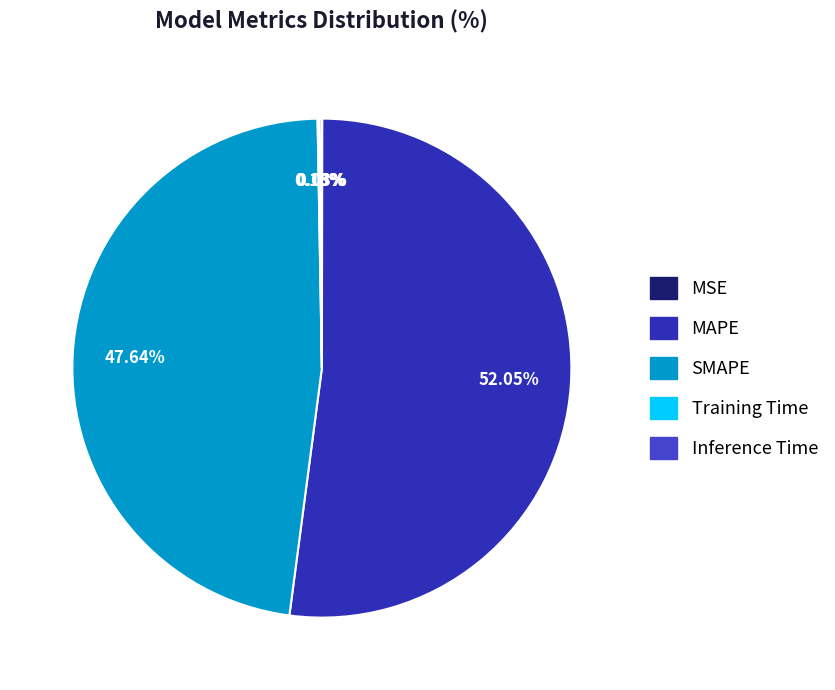

To the nearest percent, what percentage of the pie is SMAPE?

48%